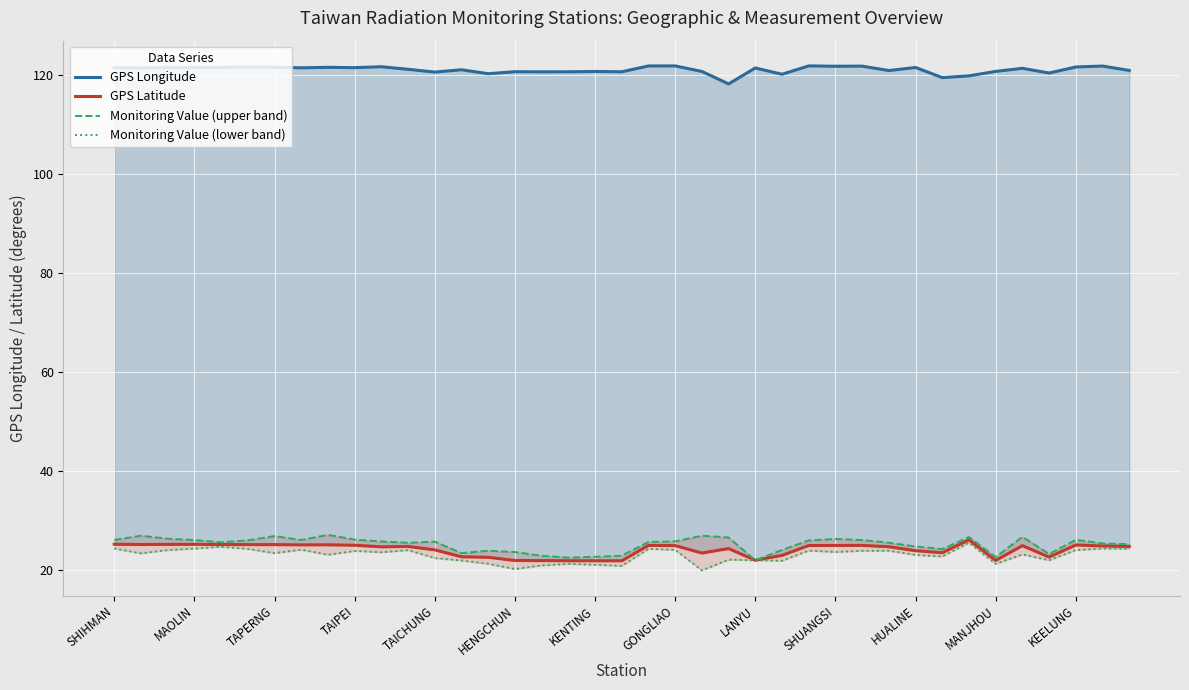

At how many categories does at least one series exceed 50?

39